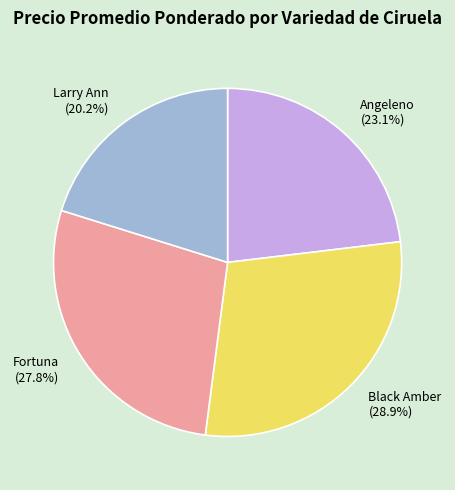

To the nearest percent, what portion does Larry Ann represent?

20%